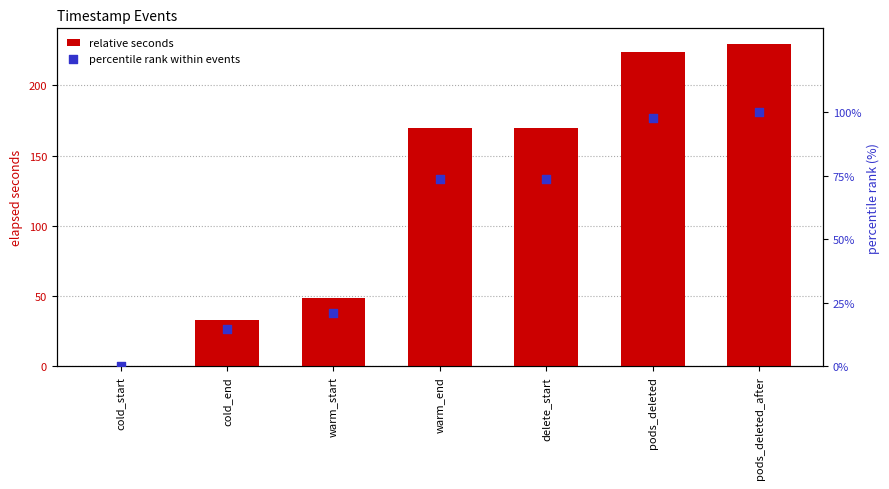

Which series contains the lowest Y value?

relative seconds